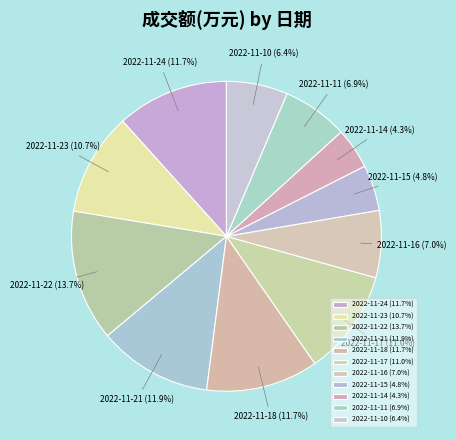

Does 2022-11-22 represent more than half of the total?

No